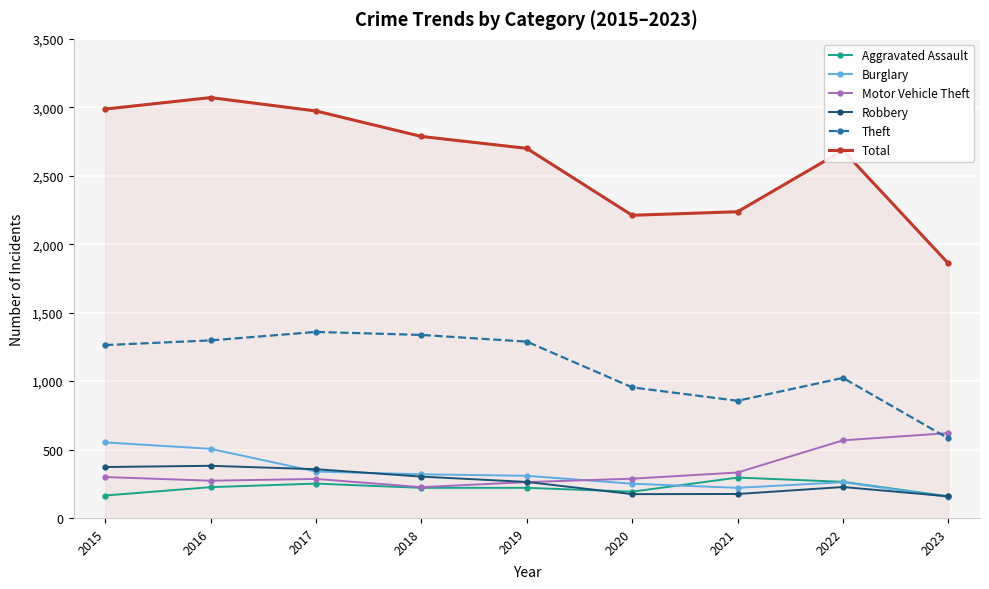

Rank the series by their maximum value, from highest to lowest.

Total, Theft, Motor Vehicle Theft, Burglary, Robbery, Aggravated Assault